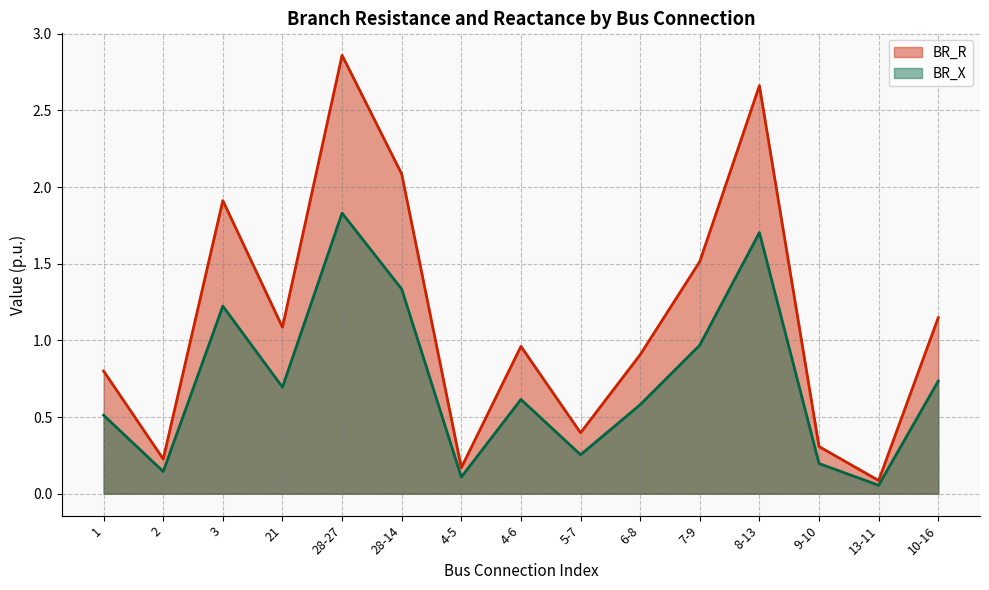

The value of BR_X at 6-8 is 0.6. True or false?

True